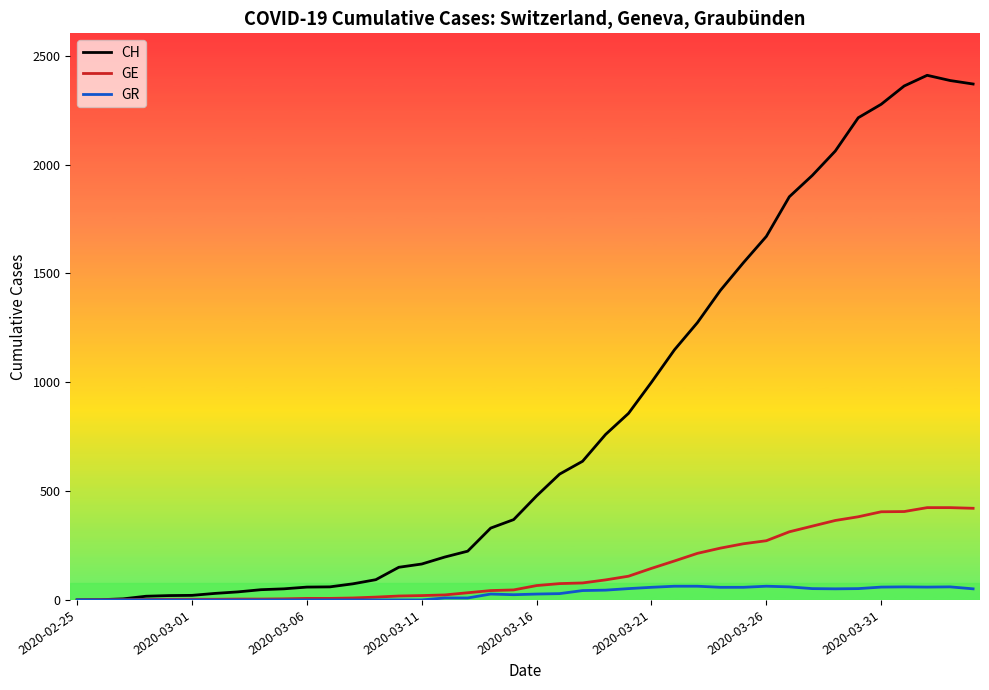

Which series has the largest total across all categories?

CH